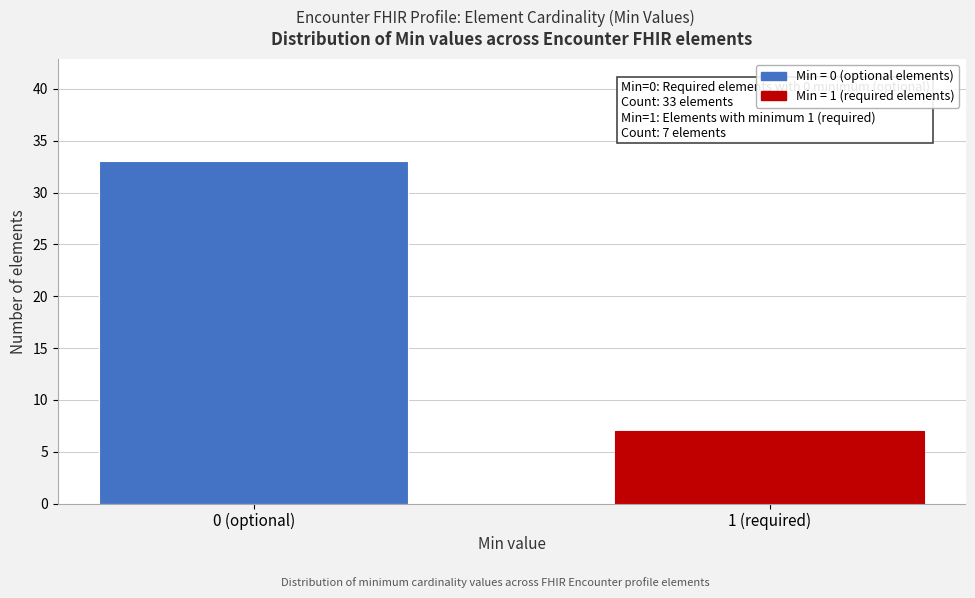

Reading left to right, transcribe all the data shown in this chart.

33	7